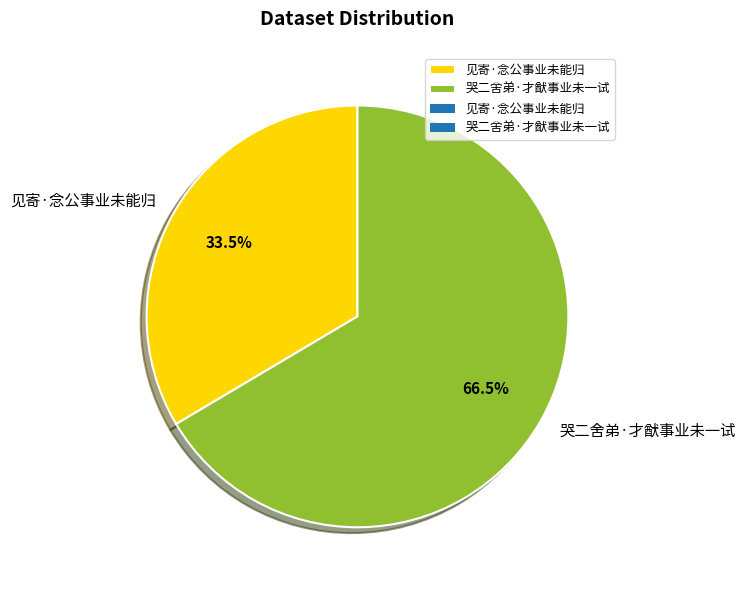

Rank the categories by value from highest to lowest.

哭二舍弟·才猷事业未一试, 见寄·念公事业未能归